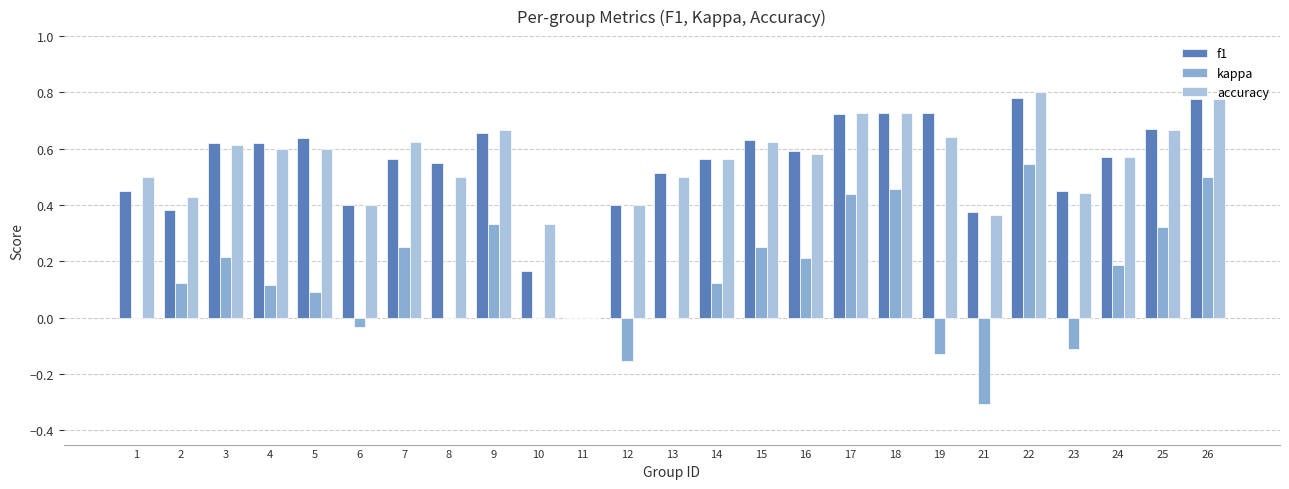

Is the value of kappa at 13 greater than the value of f1 at 4?

No